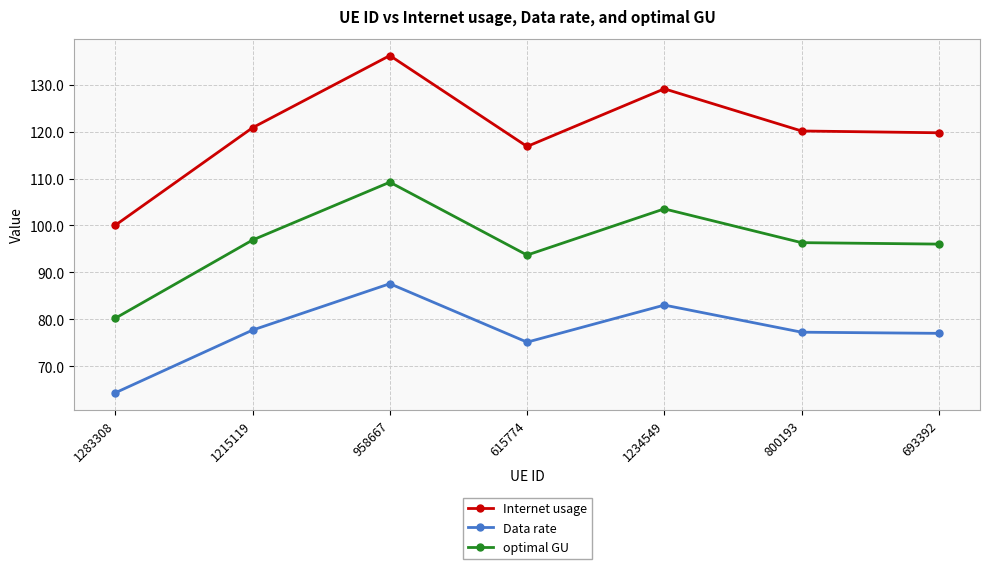

What is the minimum value for optimal GU?

80.2